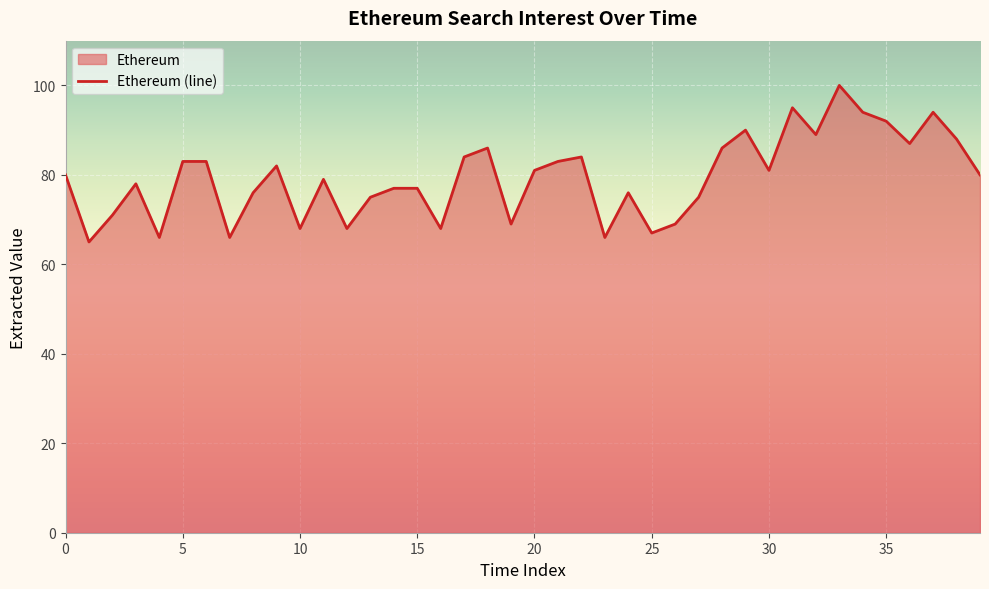

Reading left to right, extract all data points from this chart.

80	65	71	78	66	83	83	66	76	82	68	79	68	75	77	77	68	84	86	69	81	83	84	66	76	67	69	75	86	90	81	95	89	100	94	92	87	94	88	80